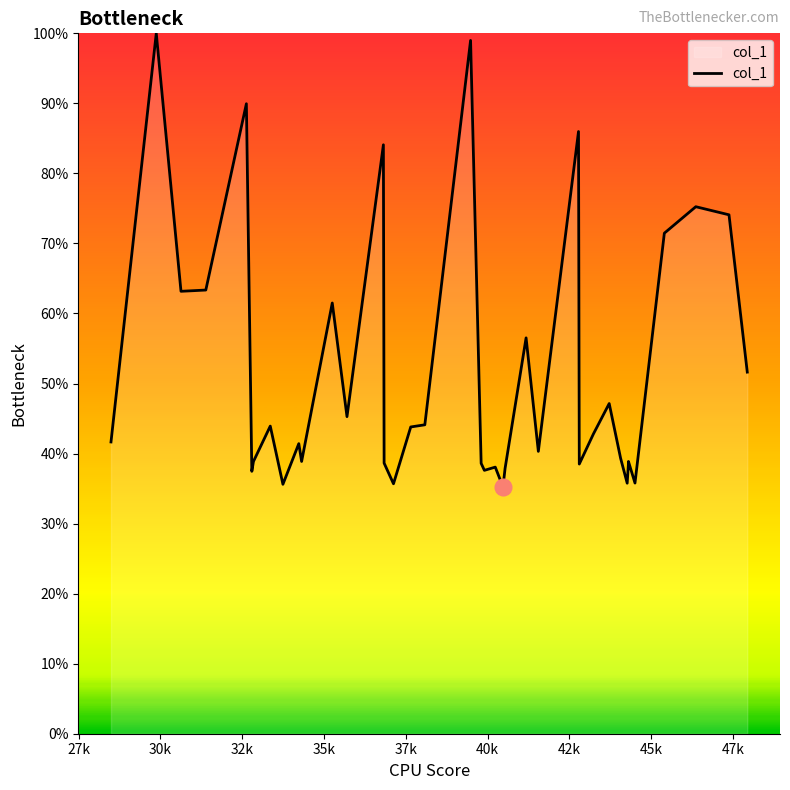

Reading left to right, extract all data points from this chart.

41.7	100.0	63.2	63.3	89.9	37.5	38.9	43.9	35.6	41.4	38.9	61.5	45.3	84.1	38.6	35.7	43.8	44.1	99.0	38.6	37.6	38.1	35.2	37.9	56.5	40.3	86.0	38.5	42.8	47.1	39.3	35.8	38.3	38.9	38.9	35.8	71.5	75.2	74.1	51.6